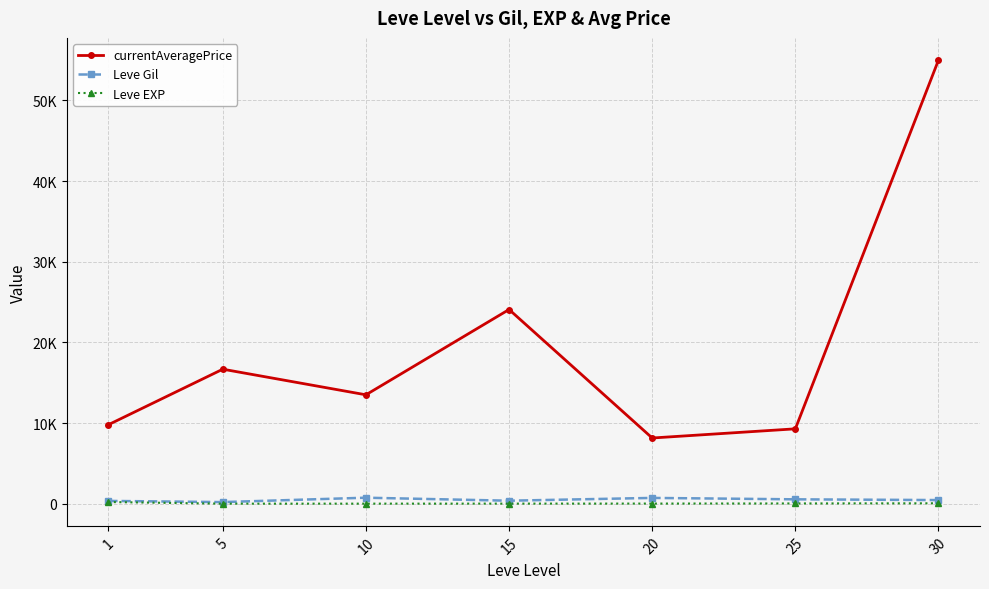

Does the chart have visible grid lines?

Yes